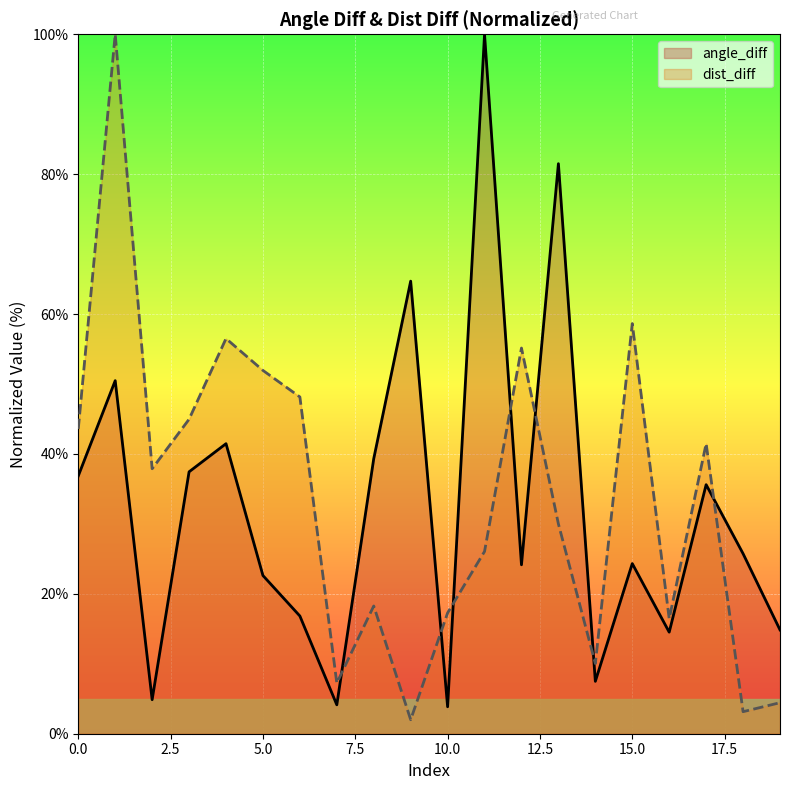

Does the chart display data point markers on the line(s)?

No